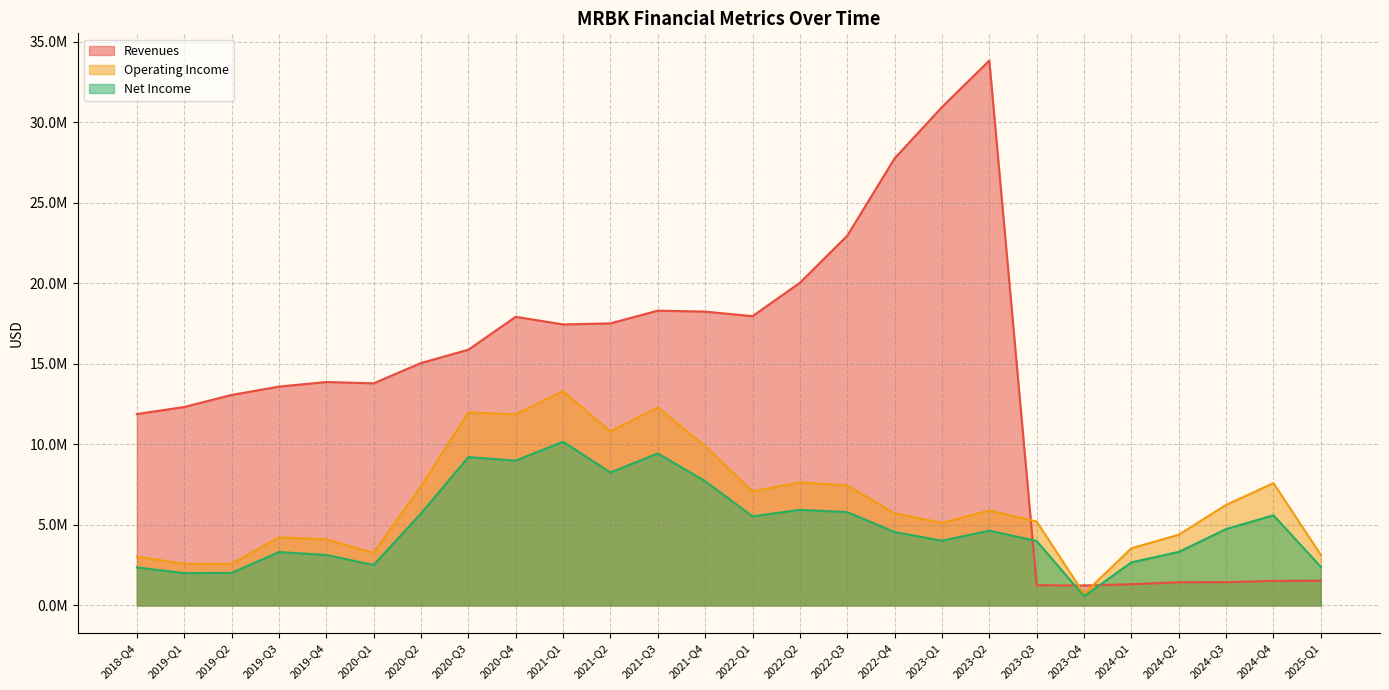

What is the difference between the maximum and second lowest values in the Revenues series?

32578000